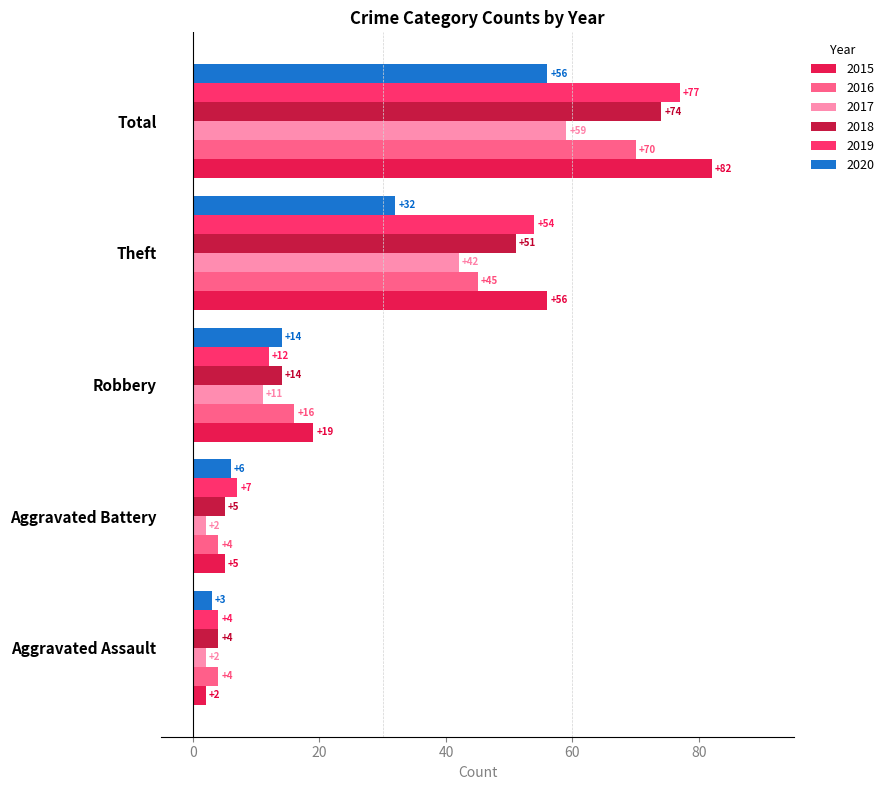

What is the difference between the second highest and minimum values in the 2019 series?

50